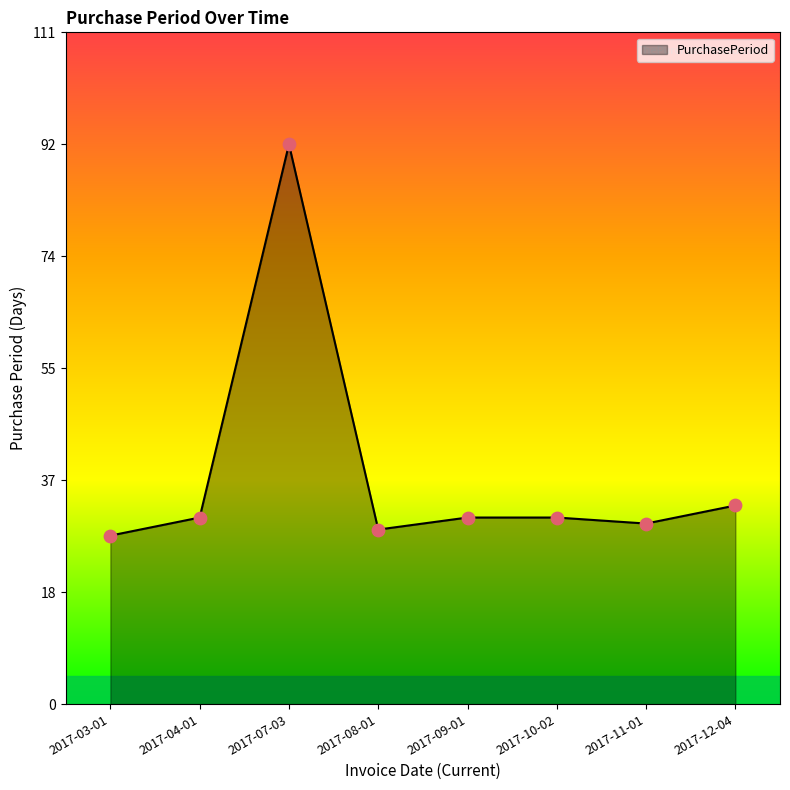

Approximately how many times larger is the value at 2017-09-01 compared to 2017-04-01?

1.0